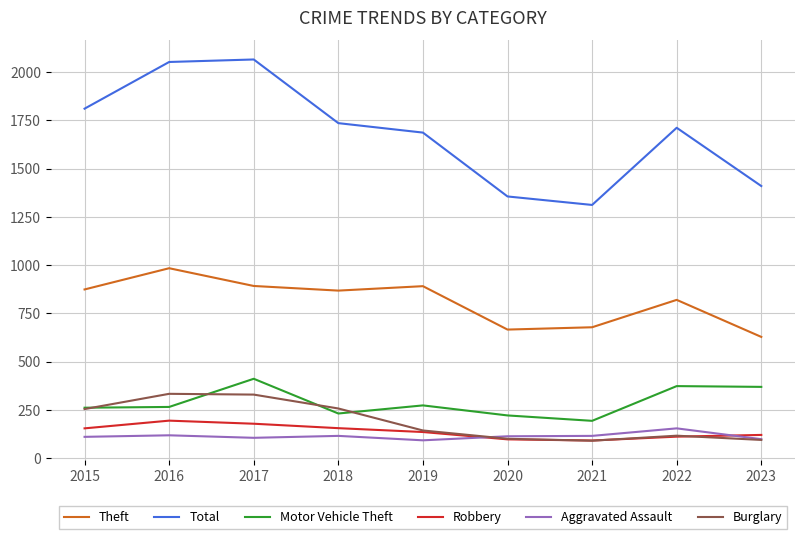

Read the Robbery value at 2021.

91